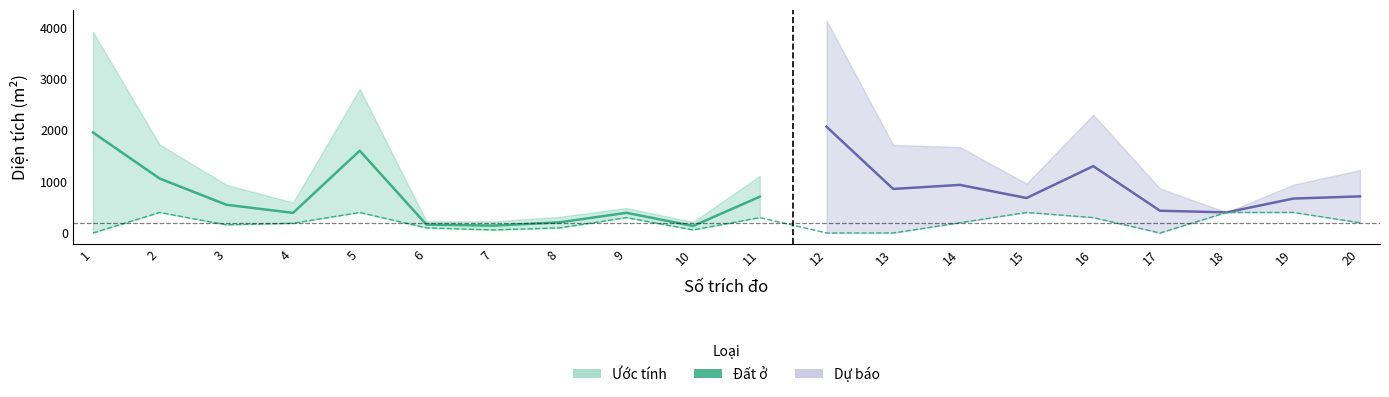

The value at 15 is 400. True or false?

True